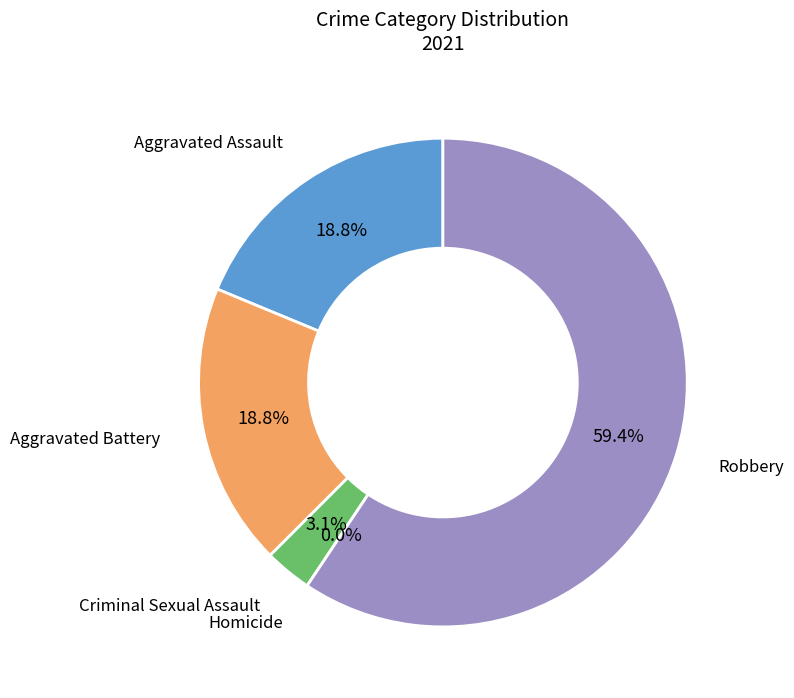

Is it true that Robbery is 59% of the pie?

True